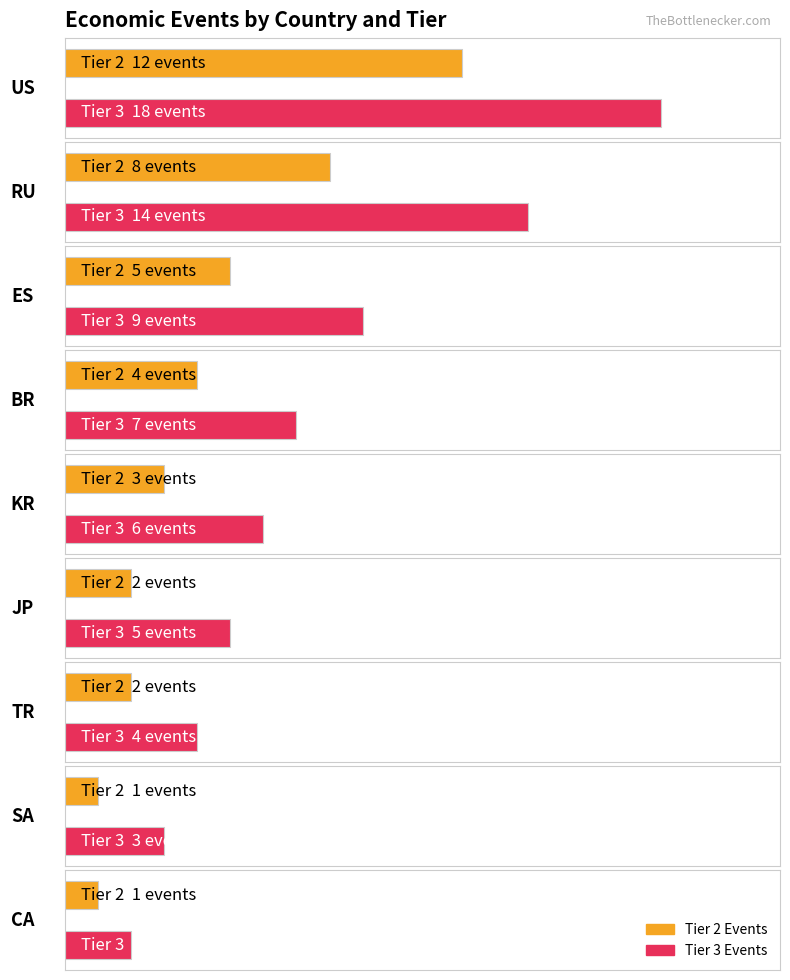

What is the label of the 3rd bar from the right?

TR